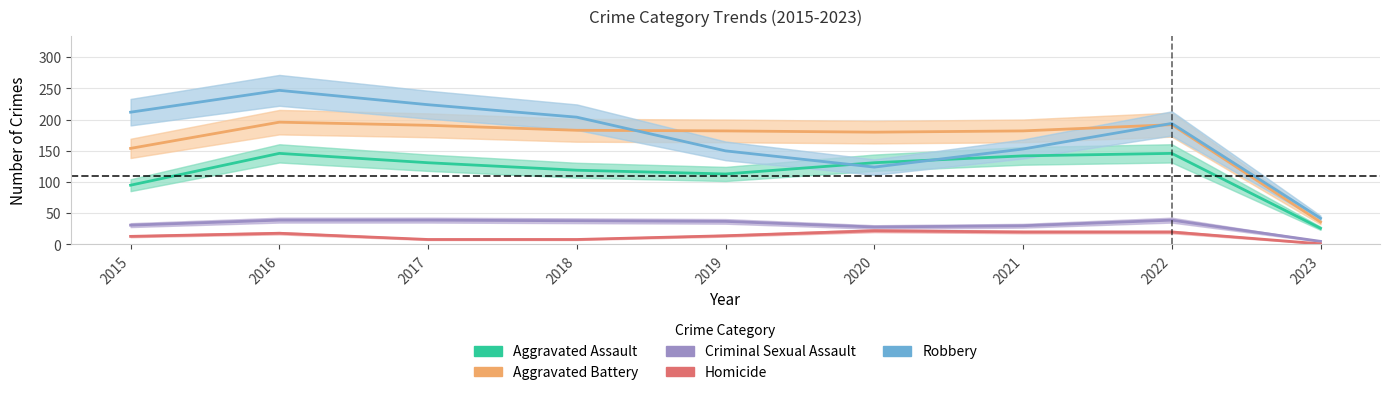

What is the difference between the Criminal Sexual Assault values at 2021 and 2023?

25